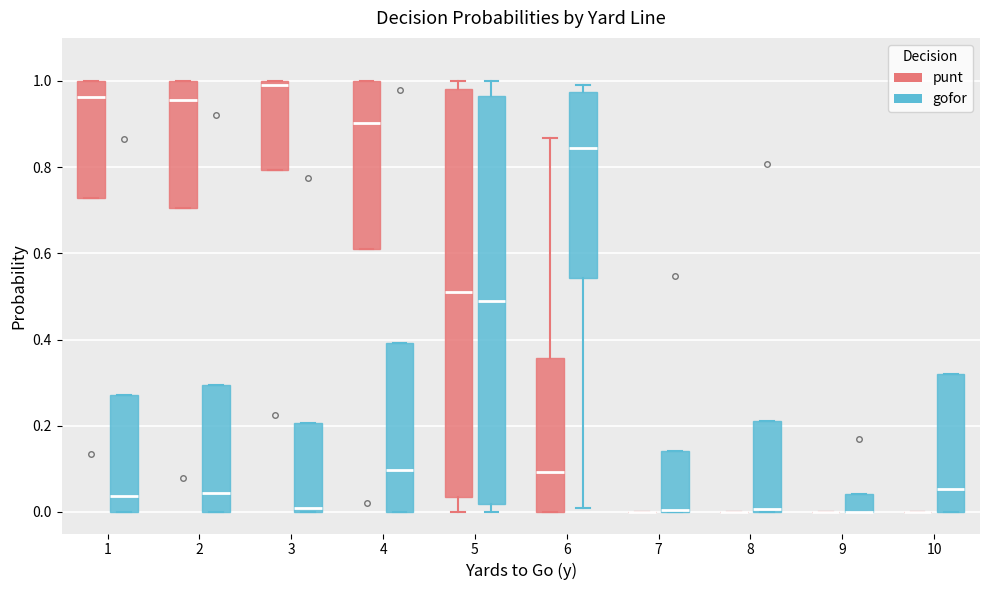

Reading left to right, read every box against the y-axis: the position of its median line, the range the box covers, and the ends of its whiskers. The values are not printed on the chart, so give them approximately, as read against the axis.

1 (punt): median 0.96, box 0.72 to 1.00, whiskers 0.72 to 1.00
1 (gofor): median 0.04, box 0.00 to 0.28, whiskers 0.00 to 0.28
2 (punt): median 0.96, box 0.70 to 1.00, whiskers 0.70 to 1.00
2 (gofor): median 0.04, box 0.00 to 0.30, whiskers 0.00 to 0.30
3 (punt): median 1.00 (just below the box's upper edge), box 0.80 to 1.00, whiskers 0.80 to 1.00
3 (gofor): median 0.00 (just above the box's lower edge), box 0.00 to 0.20, whiskers 0.00 to 0.20
4 (punt): median 0.90, box 0.60 to 1.00, whiskers 0.60 to 1.00
4 (gofor): median 0.10, box 0.00 to 0.40, whiskers 0.00 to 0.40
5 (punt): median 0.52, box 0.04 to 0.98, whiskers 0.00 to 1.00
5 (gofor): median 0.48, box 0.02 to 0.96, whiskers 0.00 to 1.00
6 (punt): median 0.10, box 0.00 to 0.36, whiskers 0.00 to 0.86
6 (gofor): median 0.84, box 0.54 to 0.98, whiskers 0.02 to 1.00
7 (punt): box collapsed to a line at 0.00, whiskers 0.00 to 0.00
7 (gofor): median 0.00 (drawn on the box's lower edge), box 0.00 to 0.14, whiskers 0.00 to 0.14
8 (punt): box collapsed to a line at 0.00, whiskers 0.00 to 0.00
8 (gofor): median 0.00 (just above the box's lower edge), box 0.00 to 0.22, whiskers 0.00 to 0.22
9 (punt): box collapsed to a line at 0.00, whiskers 0.00 to 0.00
9 (gofor): median 0.00 (drawn on the box's lower edge), box 0.00 to 0.04, whiskers 0.00 to 0.04
10 (punt): box collapsed to a line at 0.00, whiskers 0.00 to 0.00
10 (gofor): median 0.06, box 0.00 to 0.32, whiskers 0.00 to 0.32